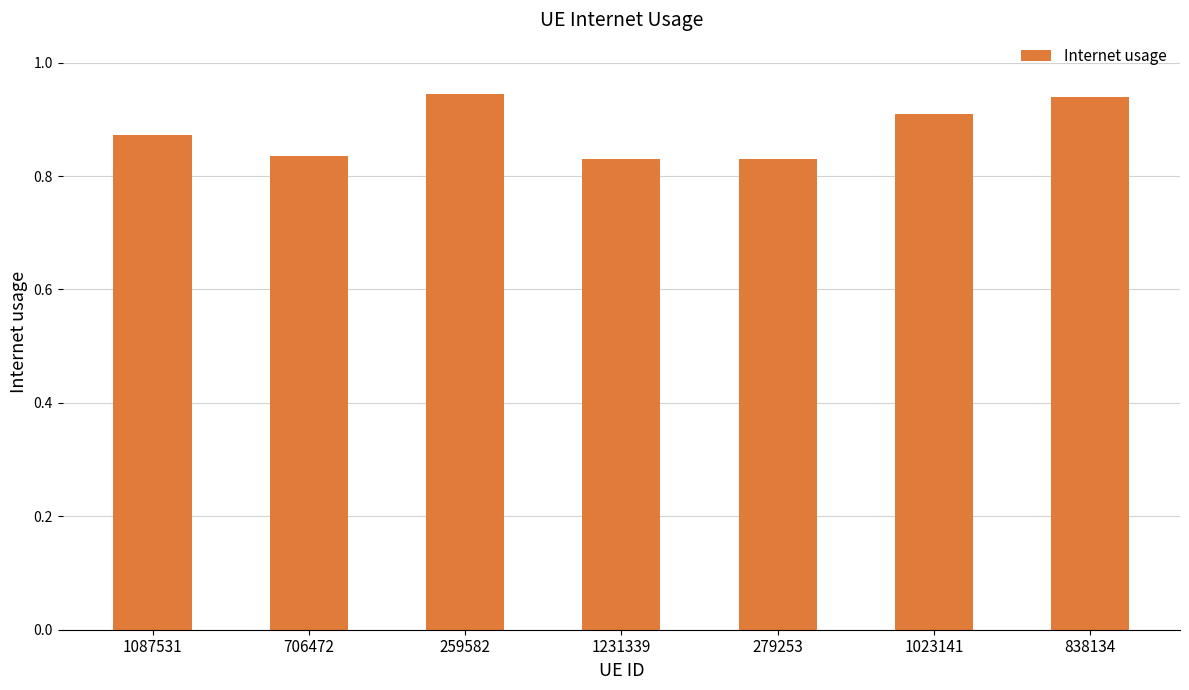

The value at 1087531 is 0.9. True or false?

True